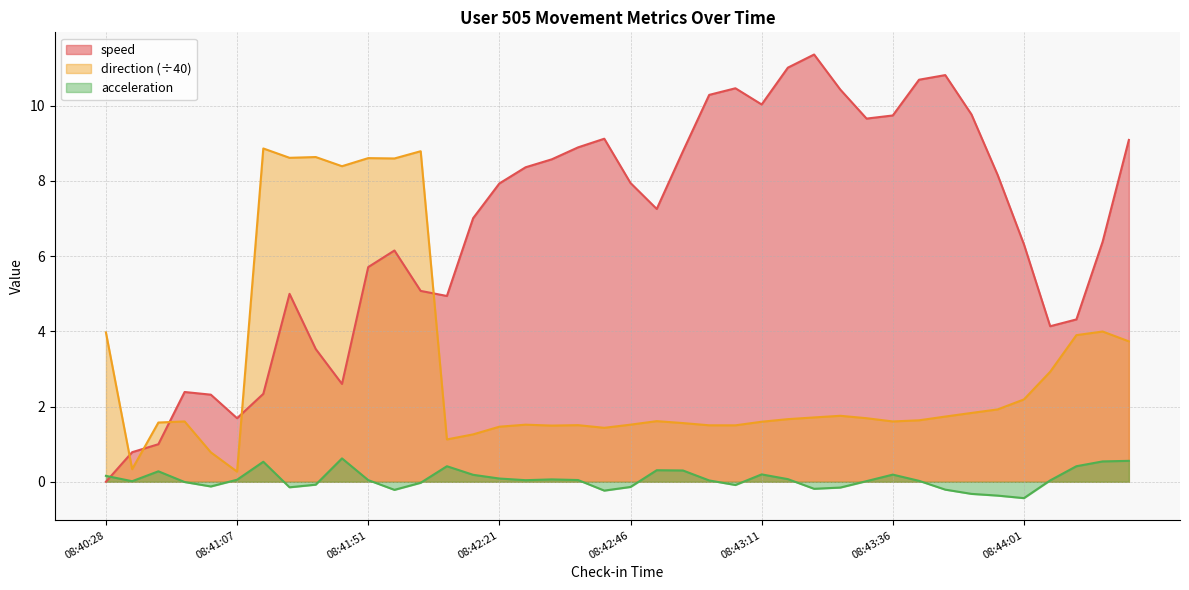

Which category has the highest value in the acceleration series?

08:41:46